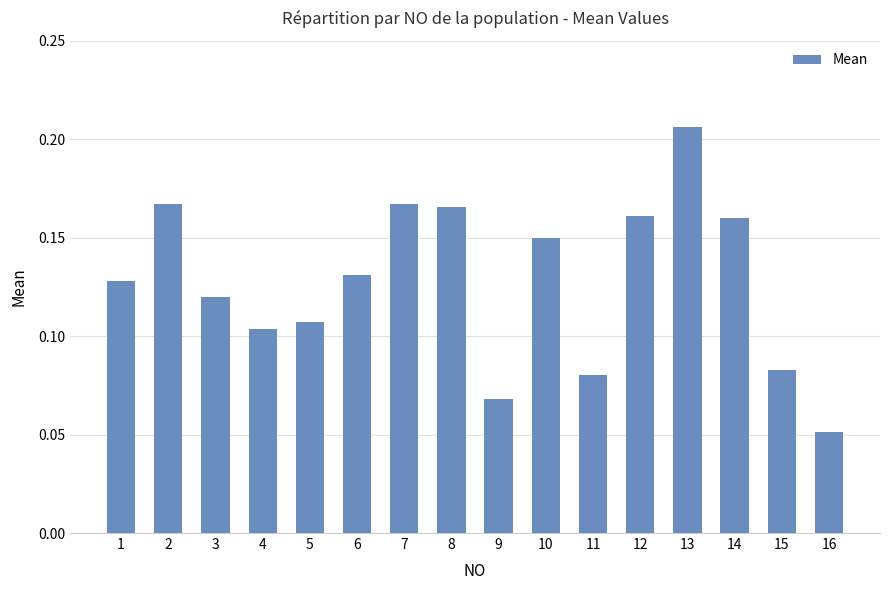

Which category has the highest value across all series?

13